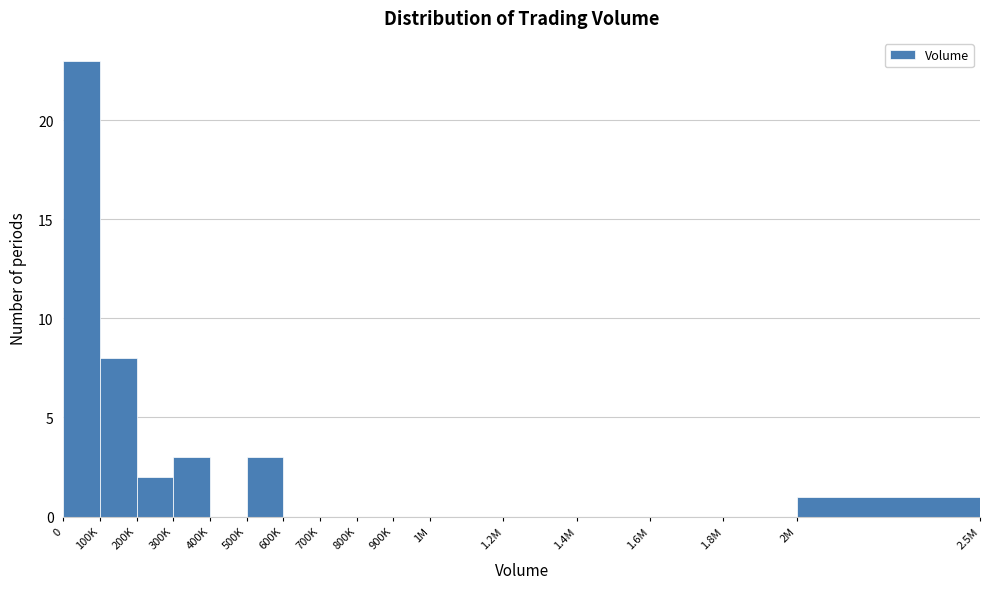

Reading left to right, list all the values displayed in this chart.

0=23	100K=8	200K=2	300K=3	400K=0	500K=3	600K=0	700K=0	800K=0	900K=0	1M=0	1.2M=0	1.4M=0	1.6M=0	1.8M=0	2M=1